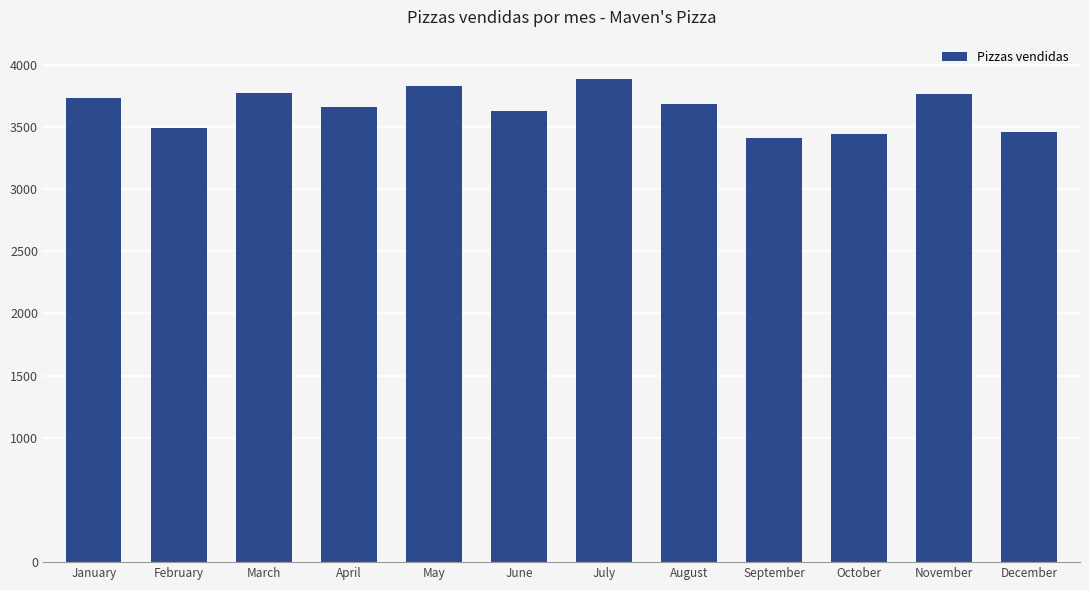

What is the value of the 10th bar from the left?

3439